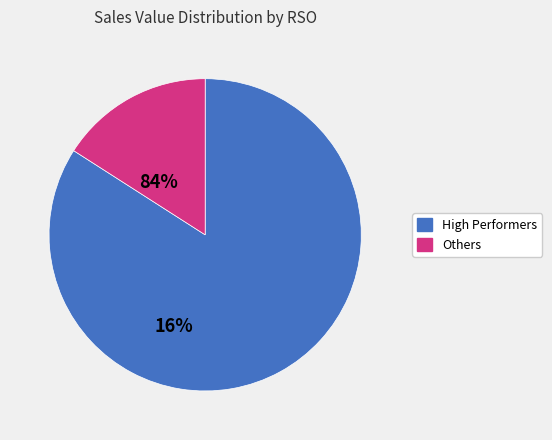

Does any single category account for the majority?

Yes